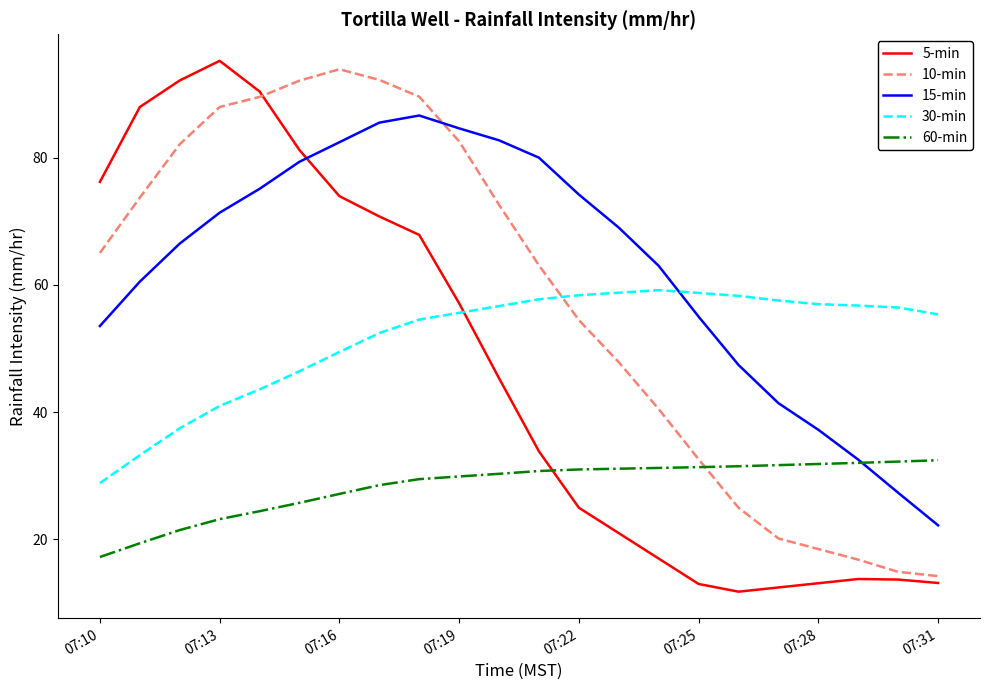

How many lines are shown in the chart?

5